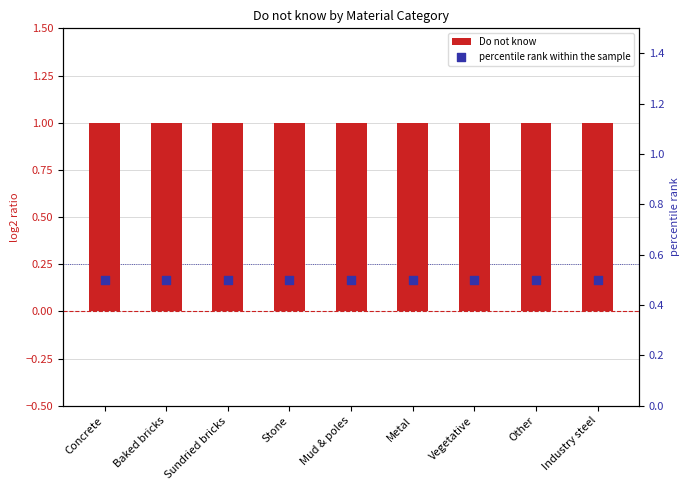

At how many categories does at least one series exceed 0?

9